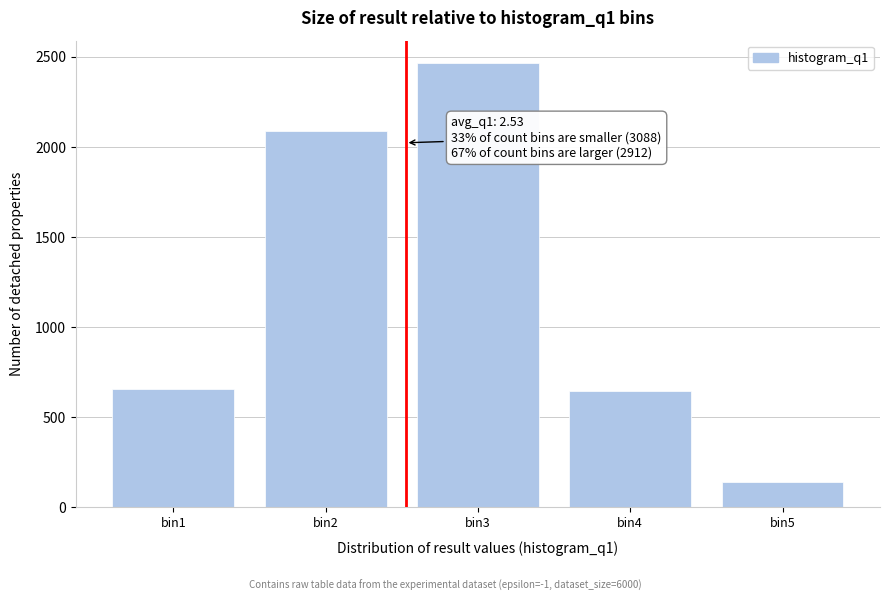

What is the sum of the values at bin4 and bin1?

1303